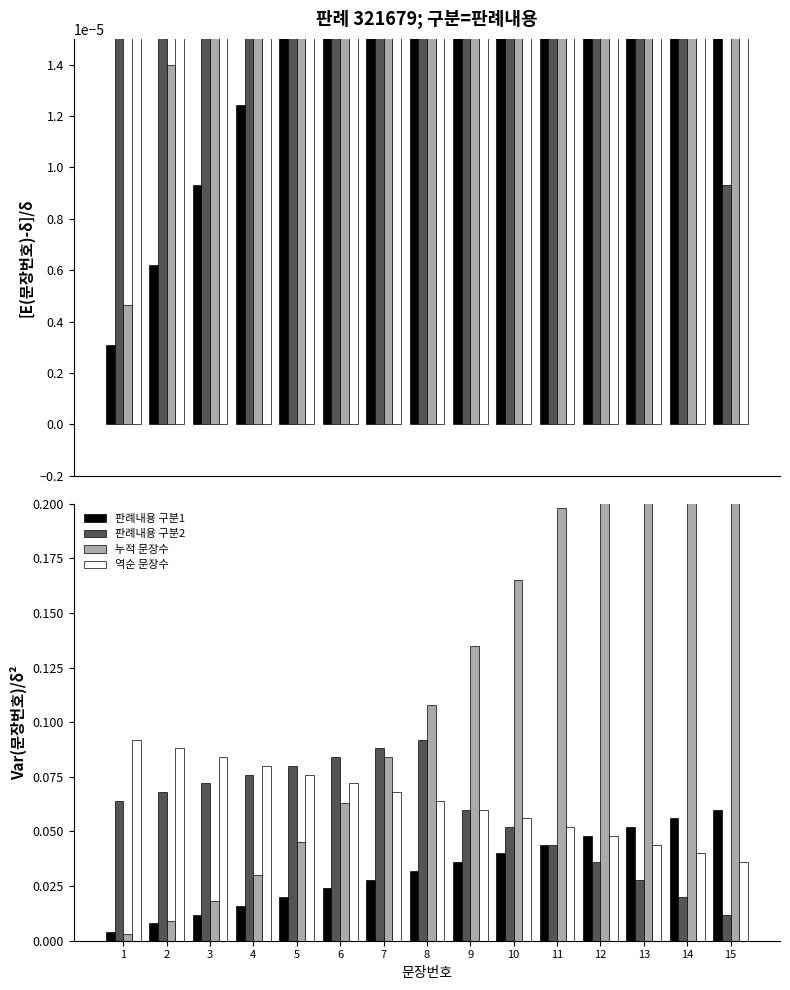

What is the difference between the highest and lowest values at 12?

0.2